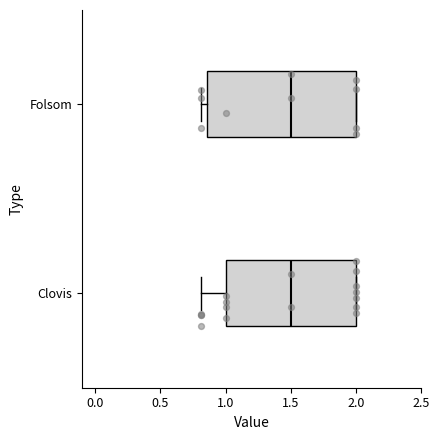

Where is the right edge of the box for Clovis on the x-axis? The values are not printed on the chart, so give them approximately, as read against the axis.

2.00